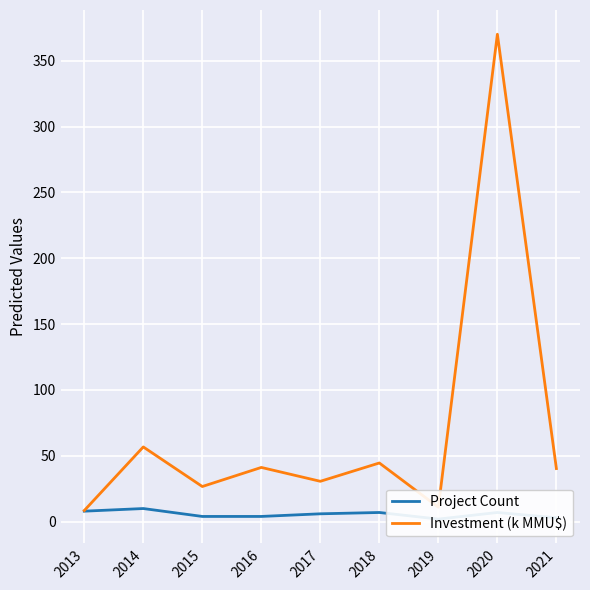

What is the value of the Project Count point at the 3rd from the left?

4.0